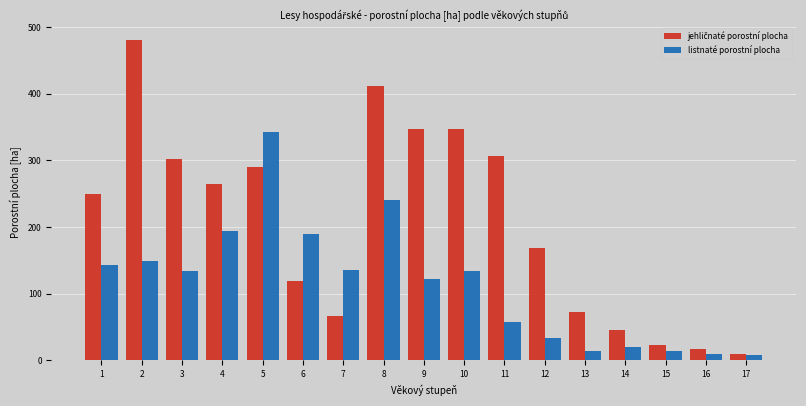

What is the difference between the highest and lowest values at 8?

171.0